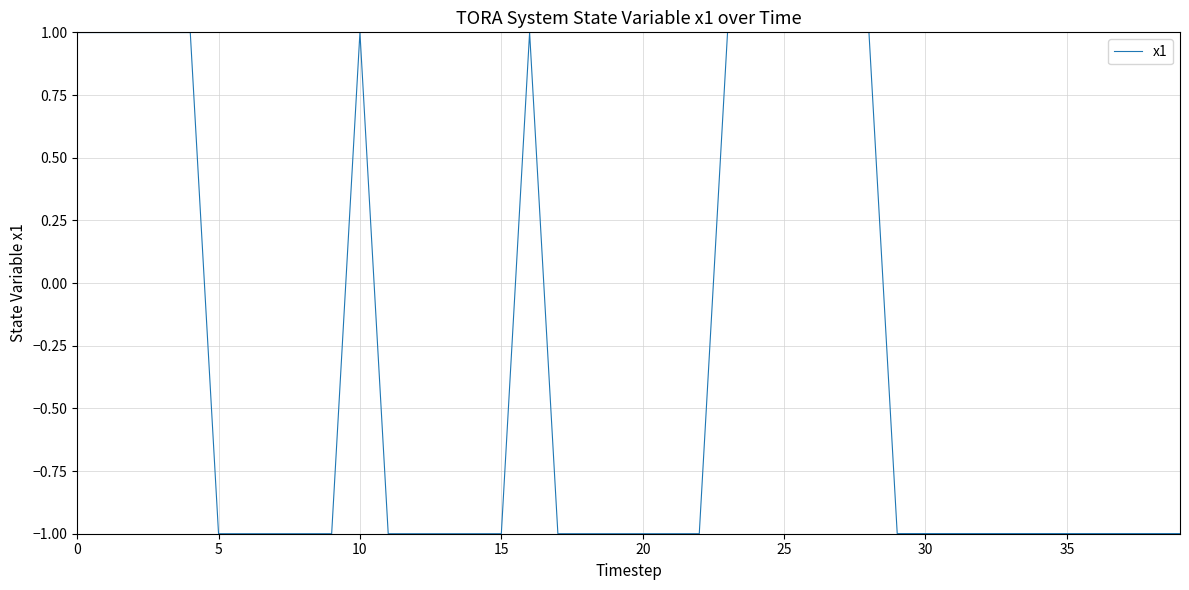

What is the greatest value displayed?

1.0